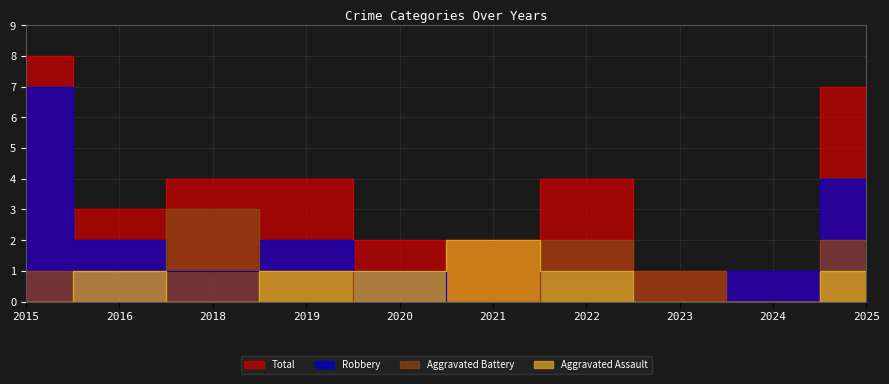

What is the value of the Total point at the 5th from the left?

2